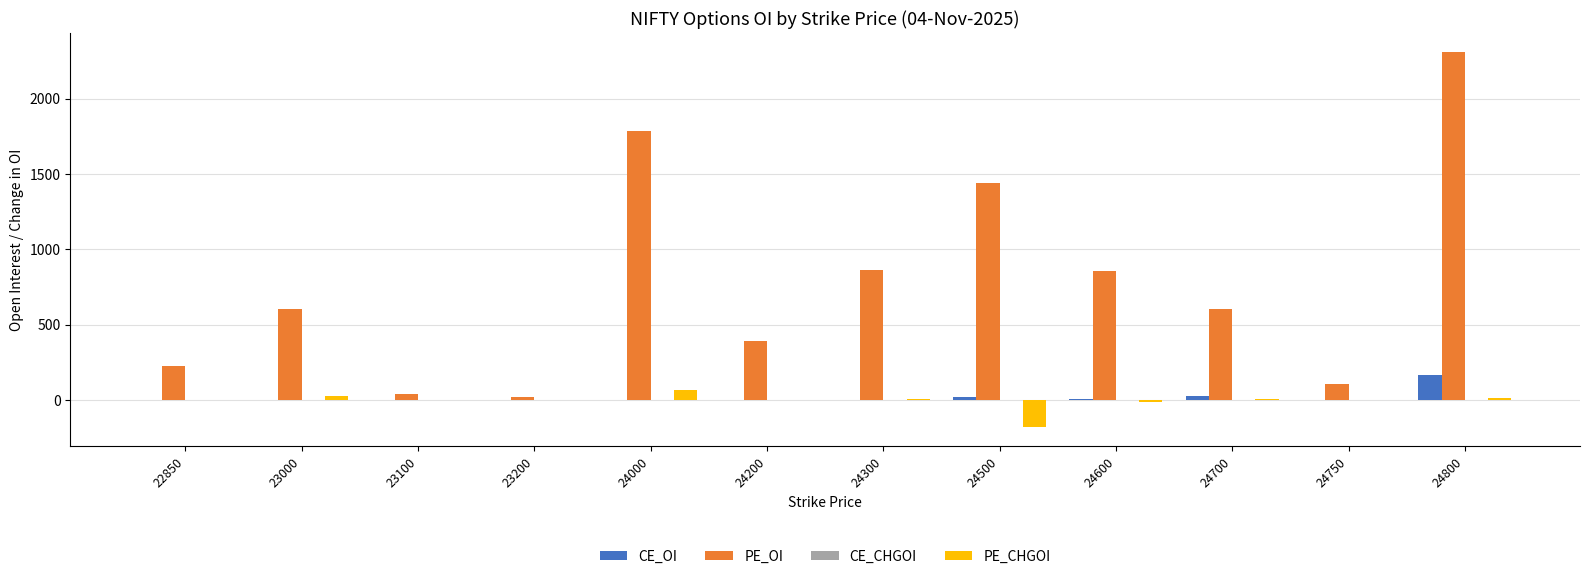

What is the maximum value for PE_CHGOI?

63